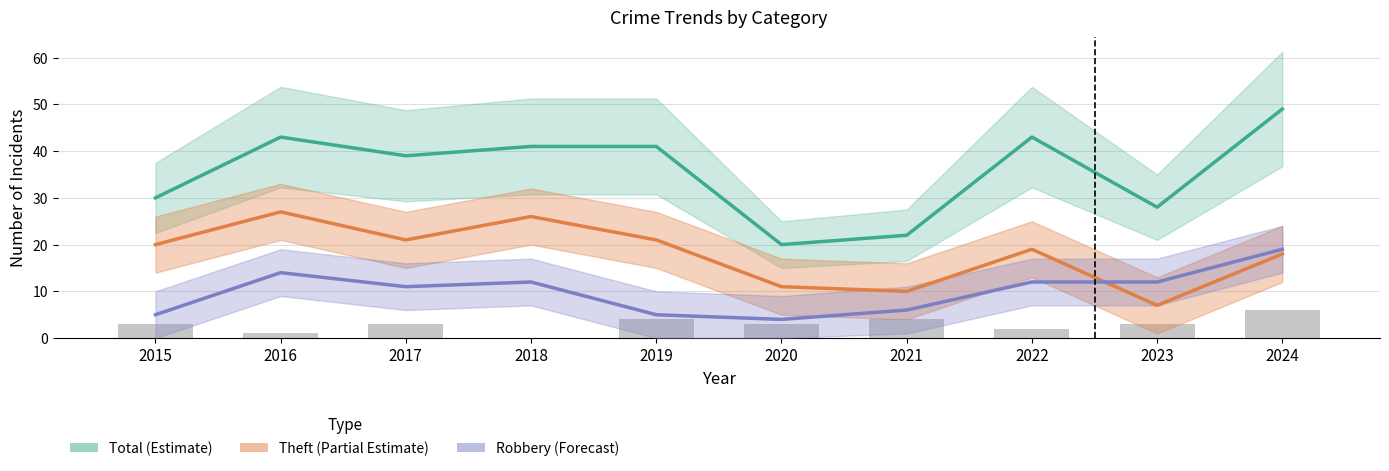

Reading left to right, extract all data points from this chart.

Total (Estimate): 30	43	39	41	41	20	22	43	28	49
Theft (Partial Estimate): 20	27	21	26	21	11	10	19	7	18
Robbery (Forecast): 5	14	11	12	5	4	6	12	12	19